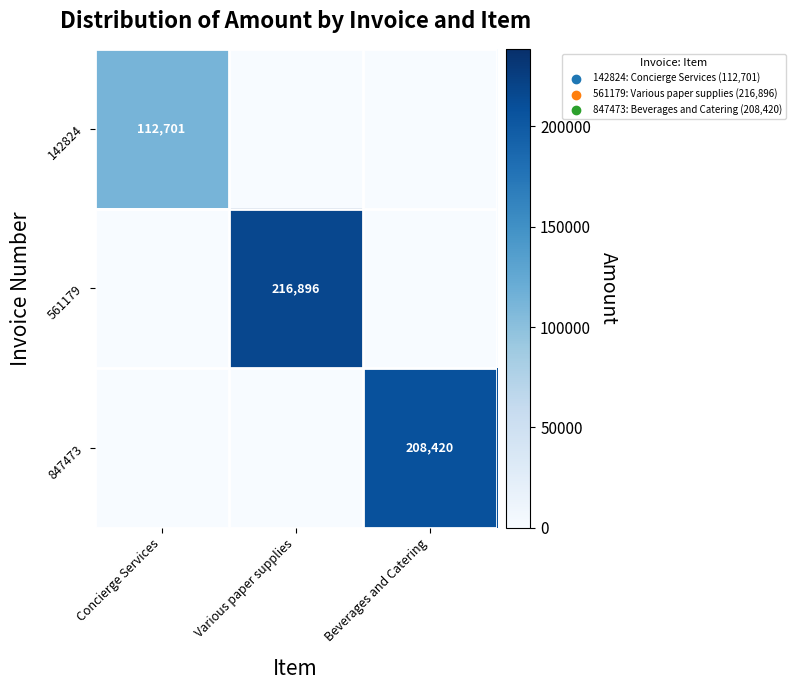

The 847473 series shows 97283 at Beverages and Catering. True or false?

False